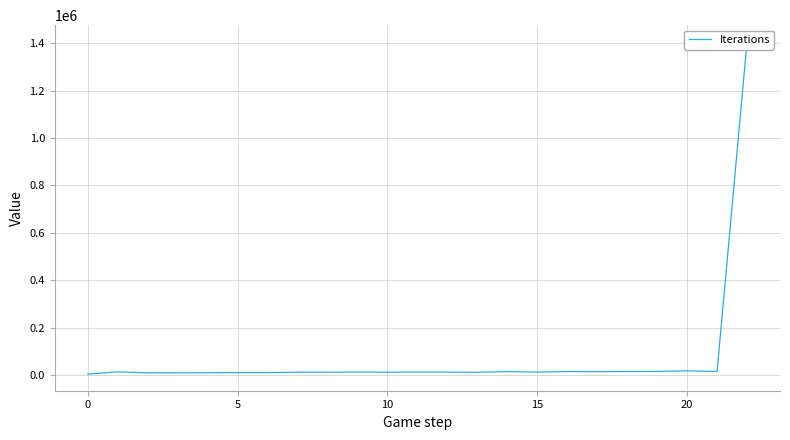

The chart shows a value of 6990 at 14. True or false?

False